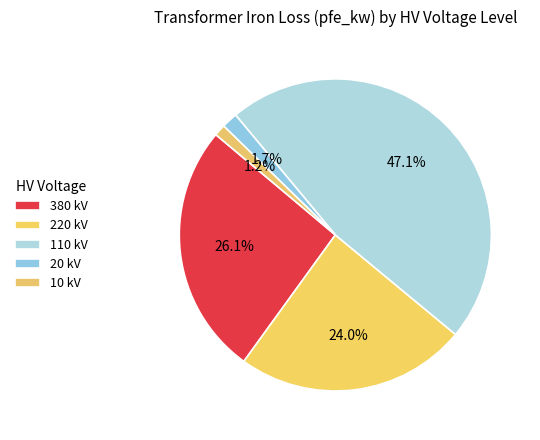

Which slice is the smallest?

10